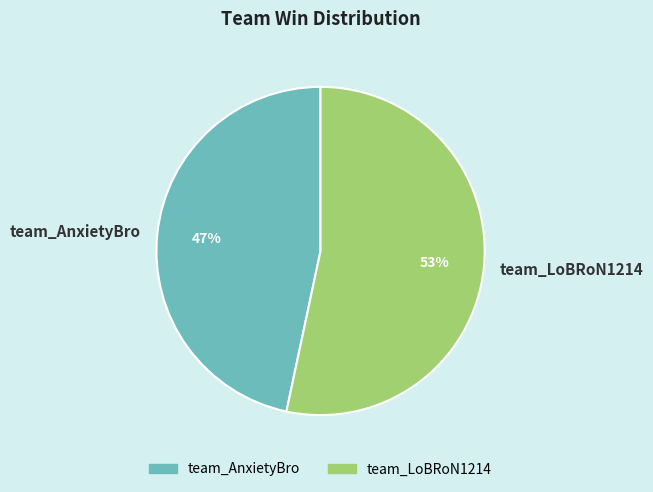

Is it true that team_AnxietyBro is 59% of the pie?

False